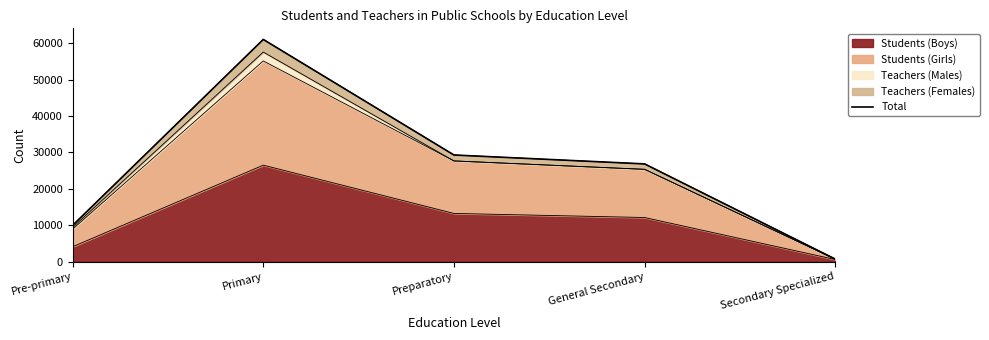

Between Primary and General Secondary, which is larger?

Primary